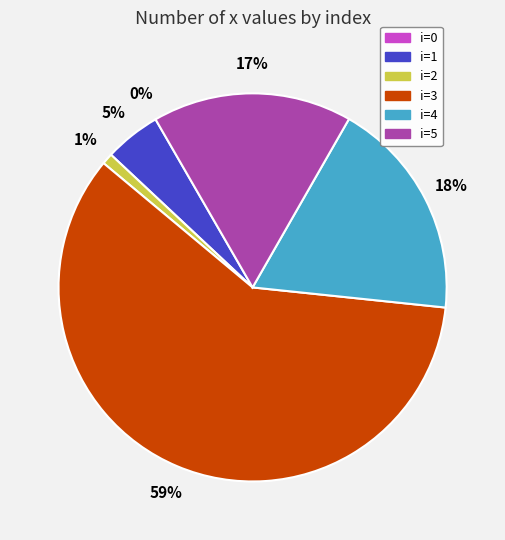

To the nearest percent, what is the difference between the 3 and 1 slice percentages?

55%